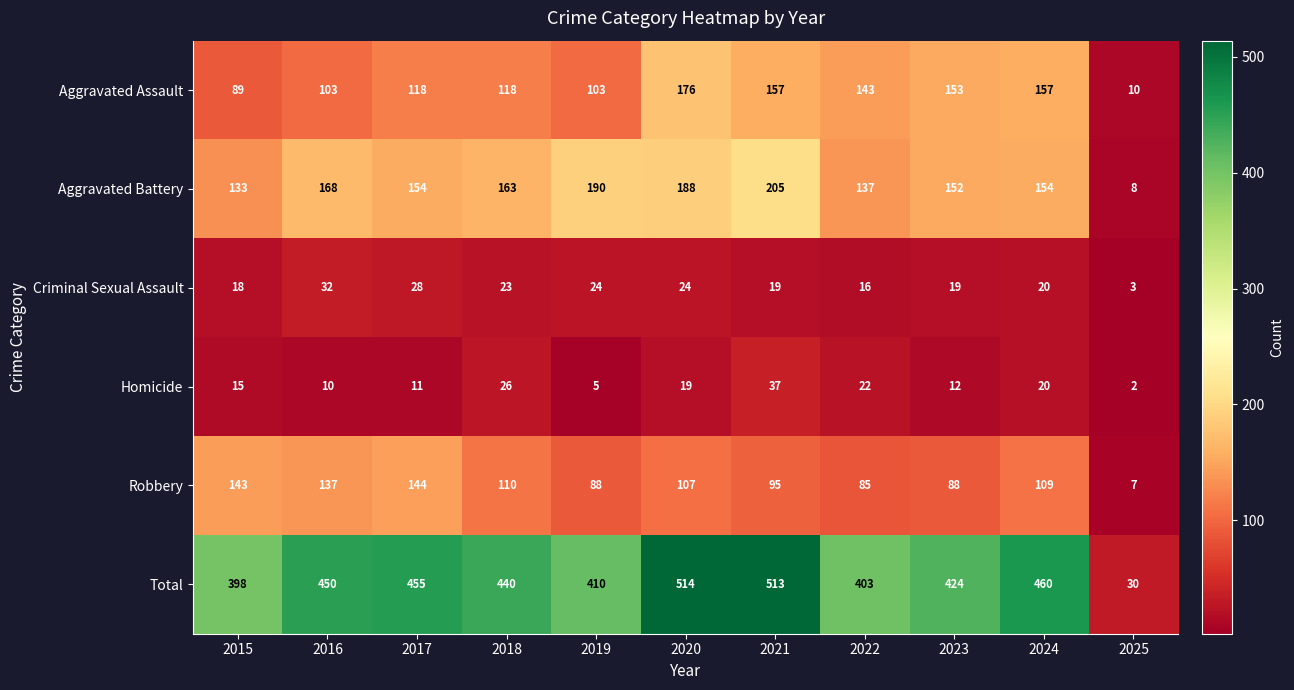

Which category has the lowest value in the Aggravated Battery series?

2025